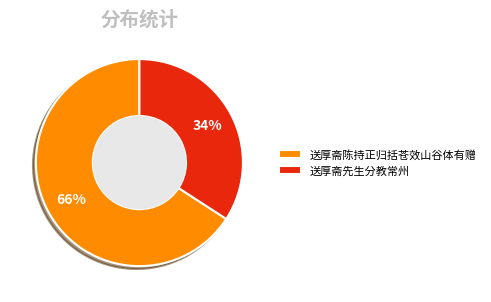

To the nearest percent, what is the average slice percentage?

50%